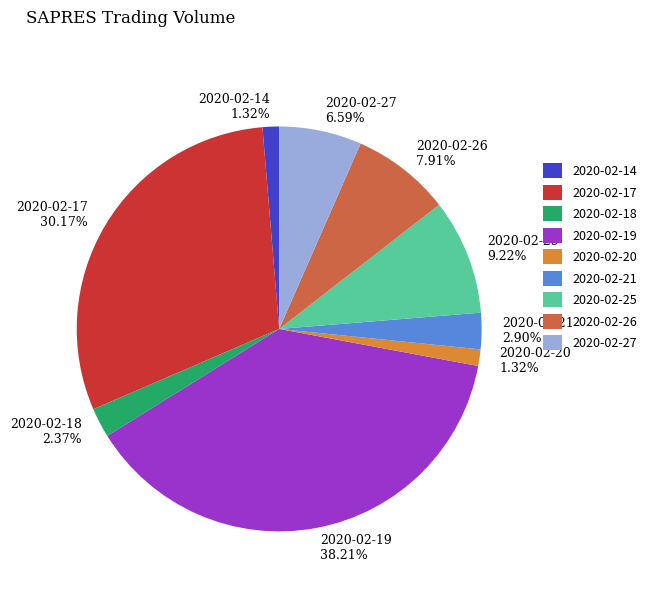

What percentage is the 2020-02-14 slice, to the nearest percent?

1%